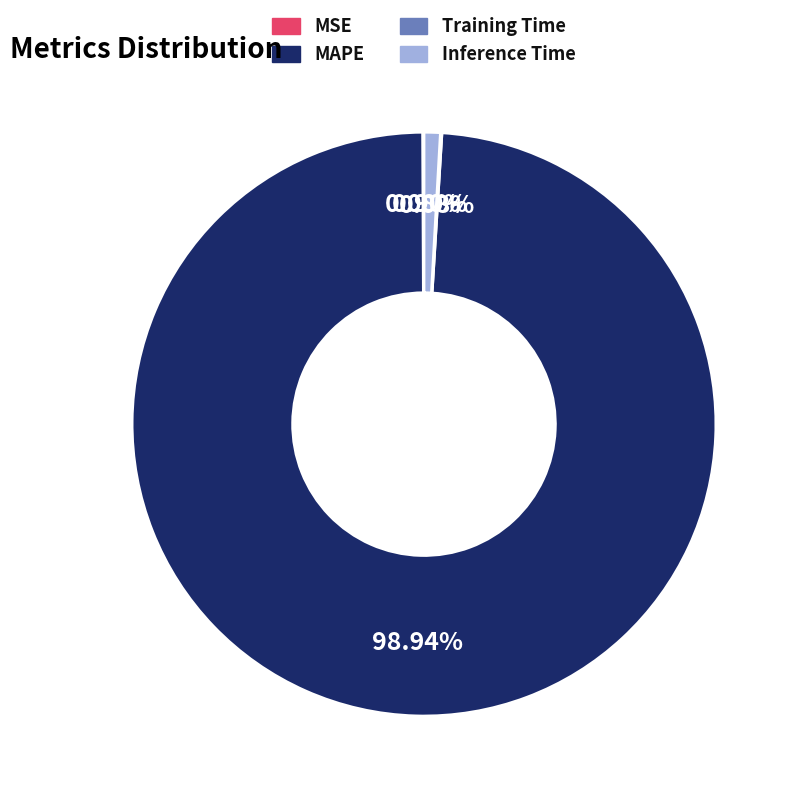

What is the largest slice in the pie chart?

MAPE